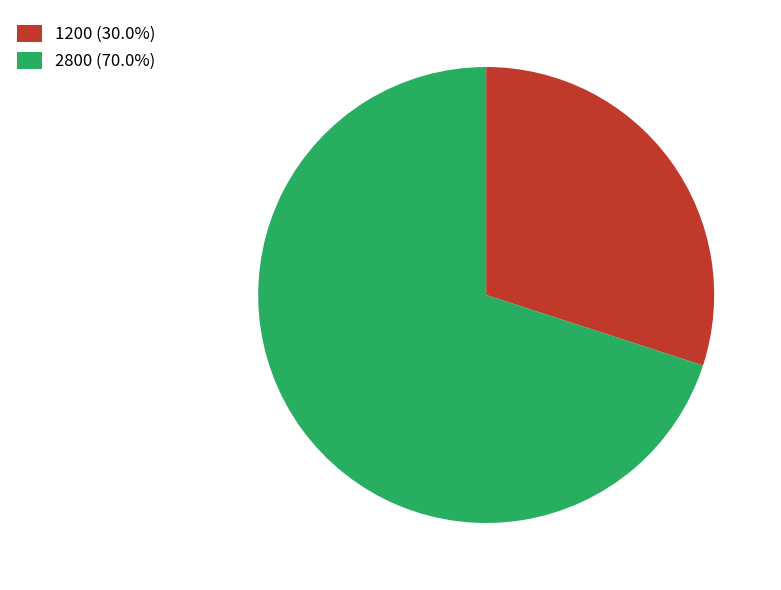

Which has a higher value, 2800 or 1200?

2800